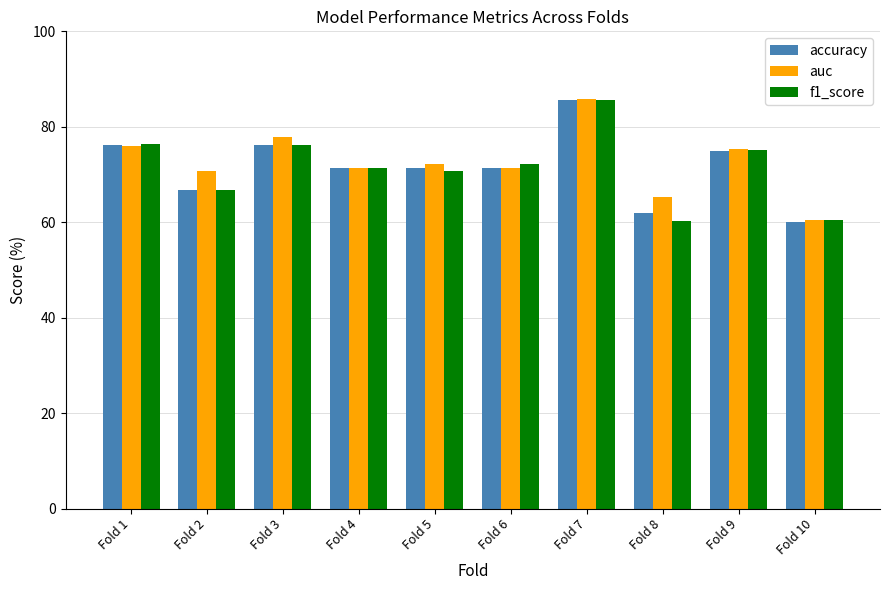

Which series changed the most between Fold 1 and Fold 8?

f1_score